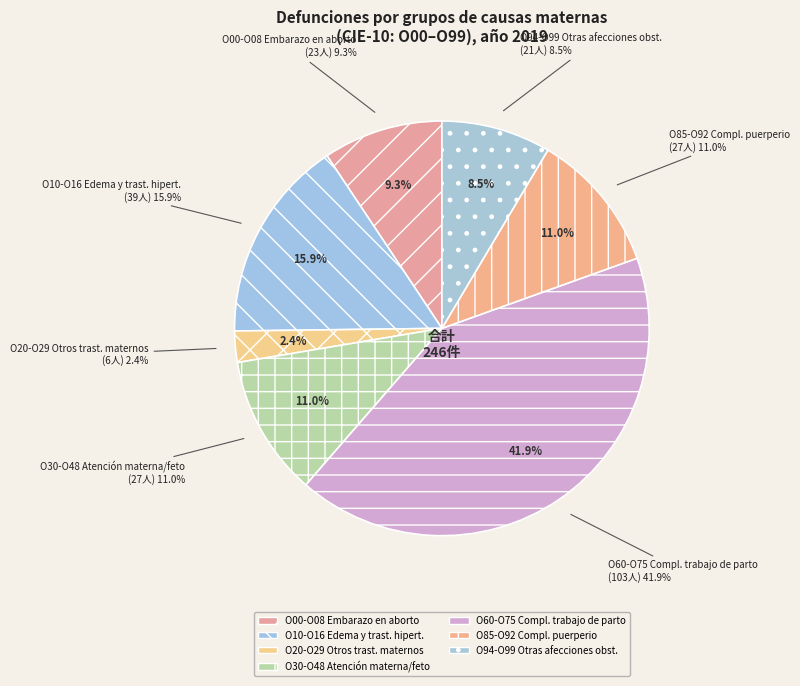

What percentage is the Otros trastornos maternos relacionados slice, to the nearest percent?

2%